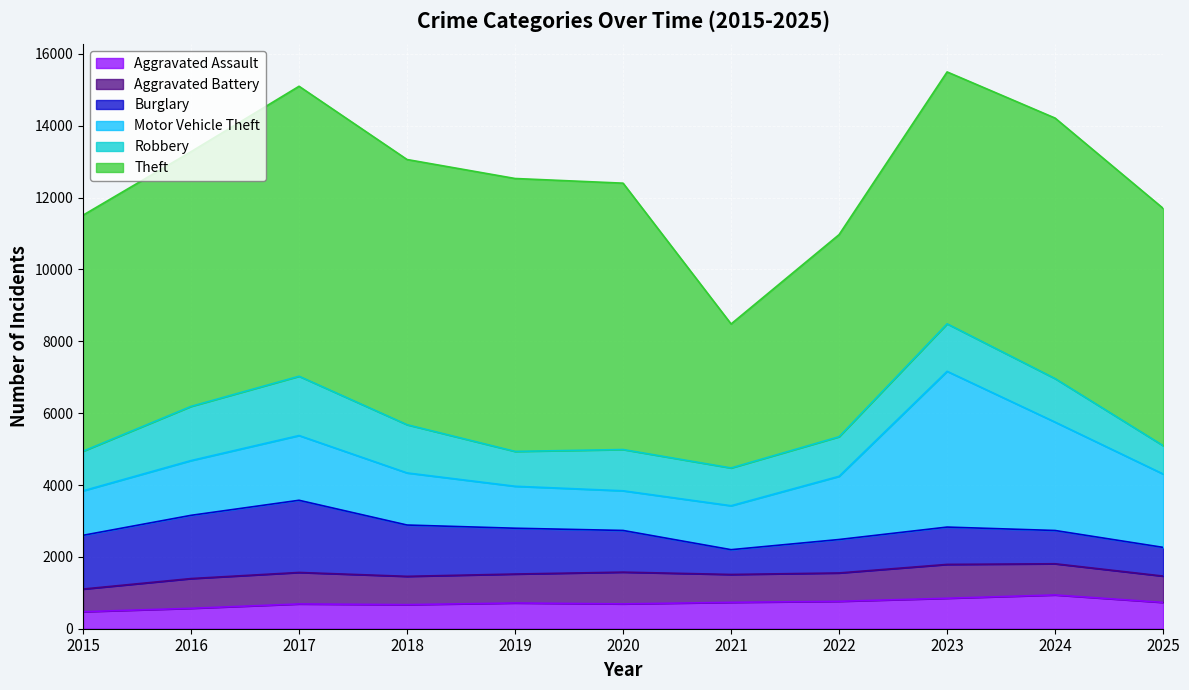

Where is the first local maximum for Theft?

2017